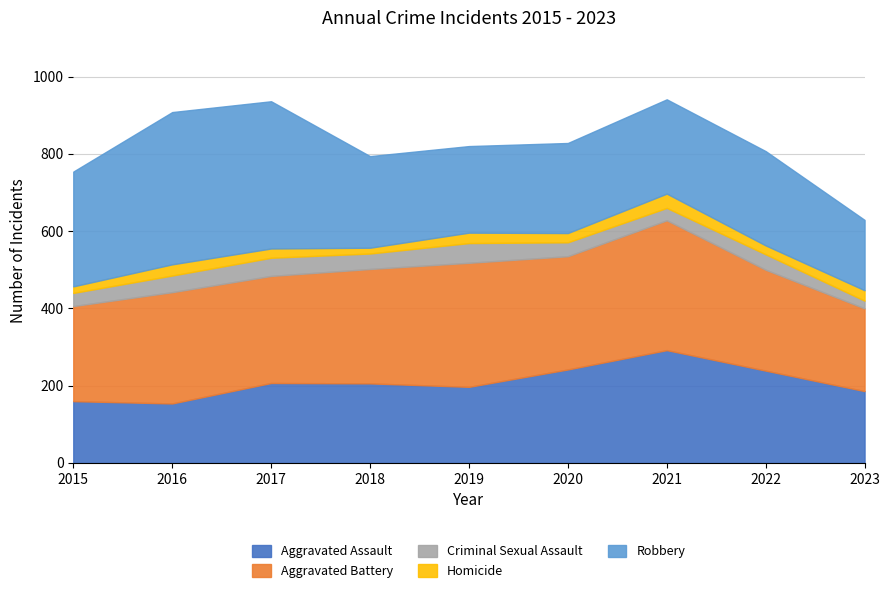

Count the number of data series in this chart.

5